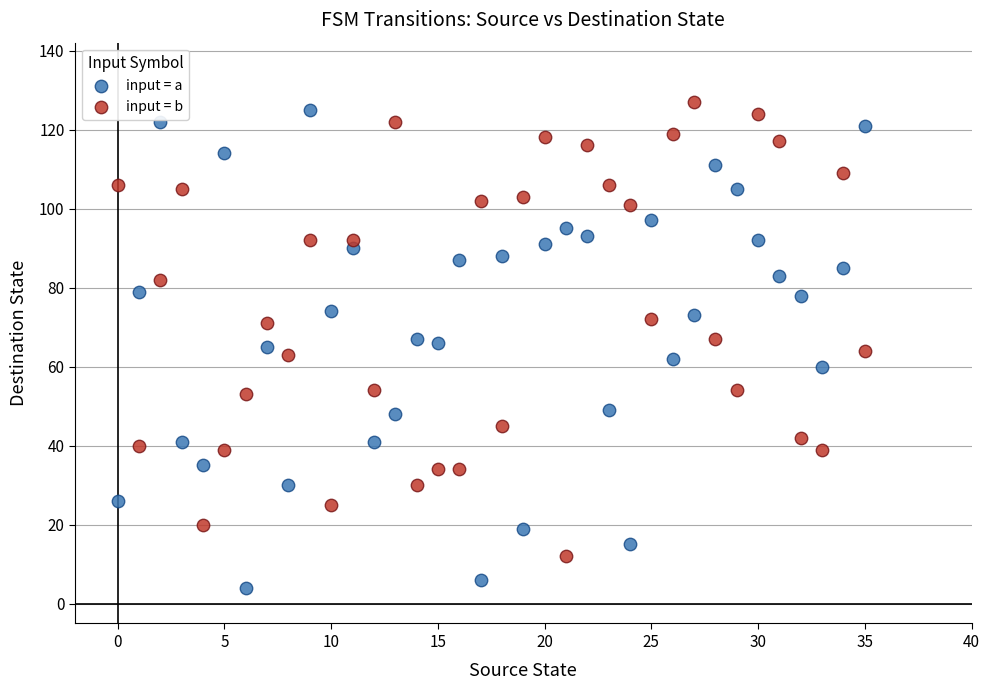

Which series has the largest Y range (max minus min)?

input = a